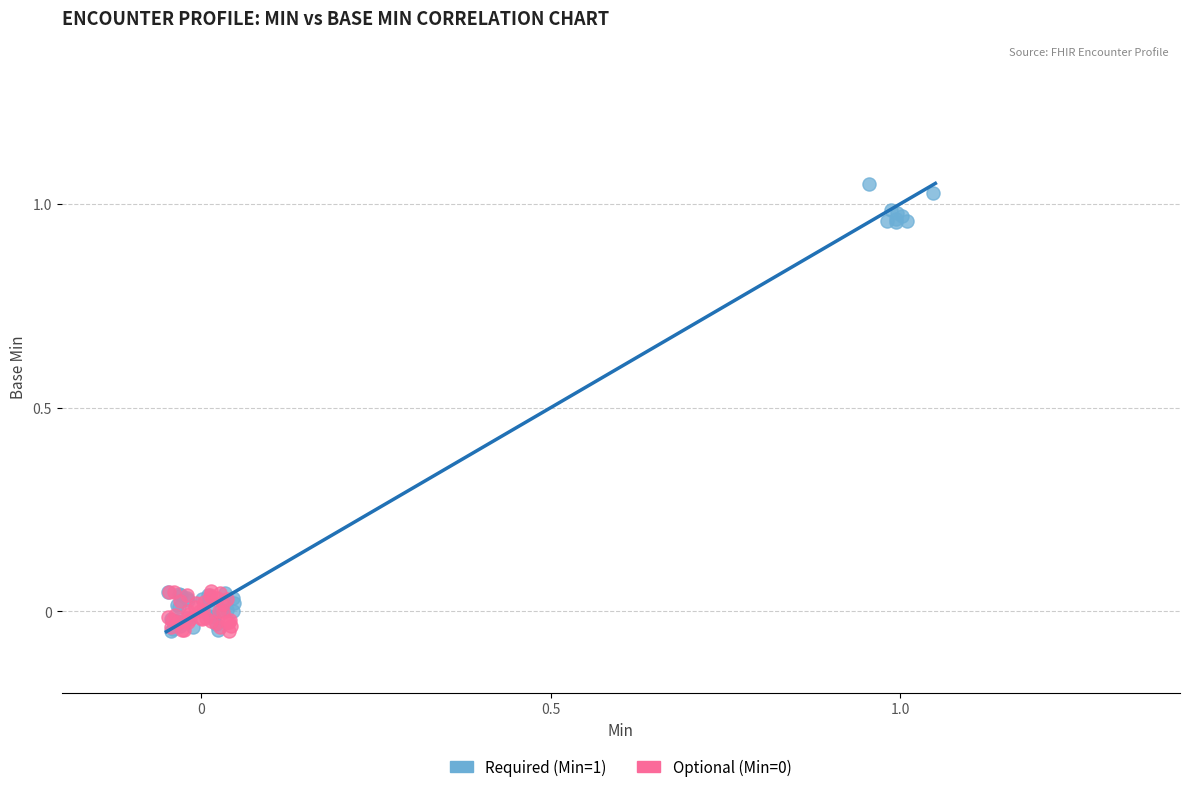

Which series contains the highest Y value?

Required (Min=1)